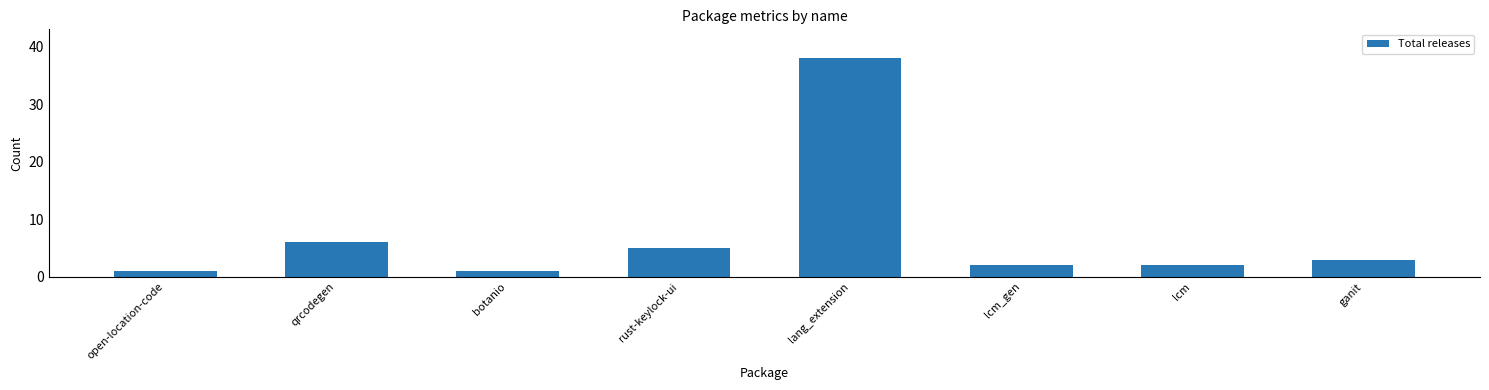

Are the bars horizontal?

No